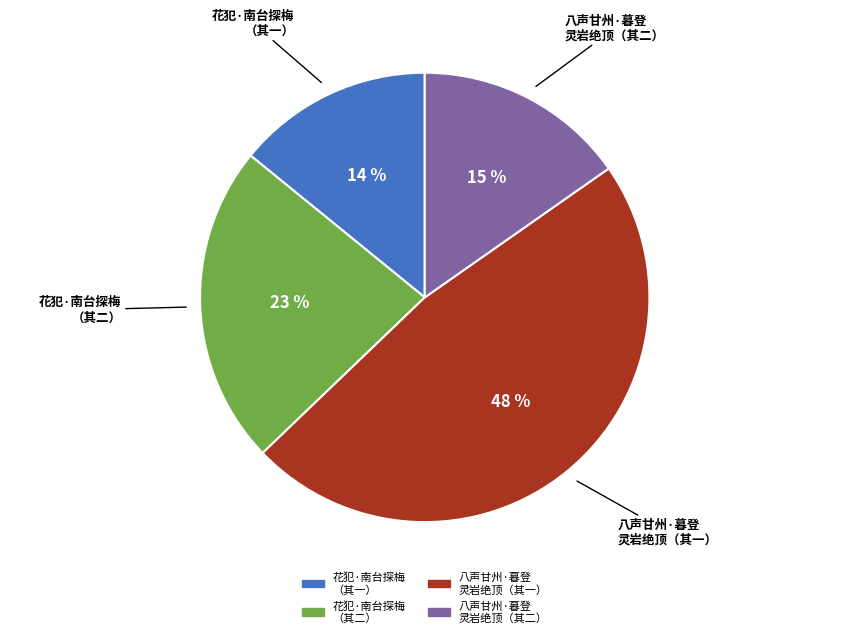

To the nearest percent, what is the average slice percentage?

25%